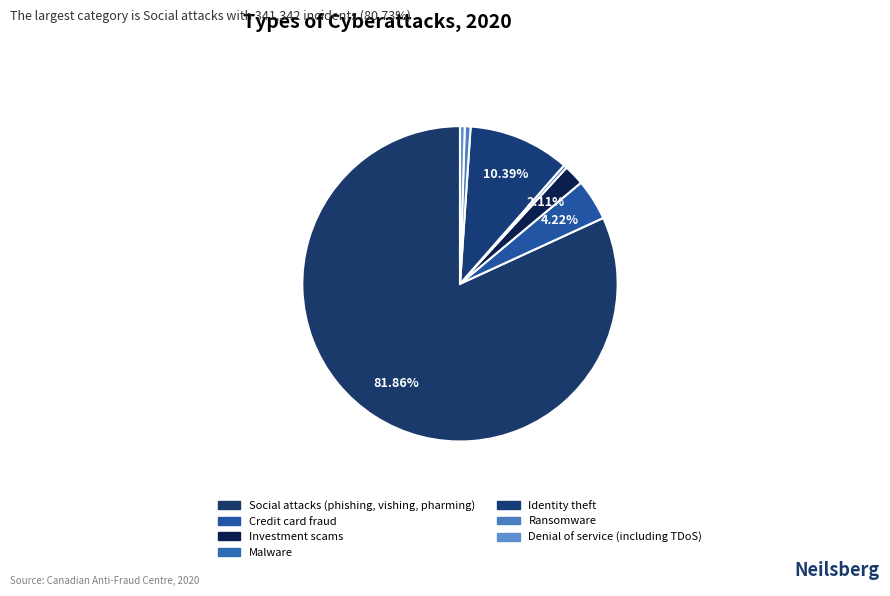

How many slices are in this pie chart?

7